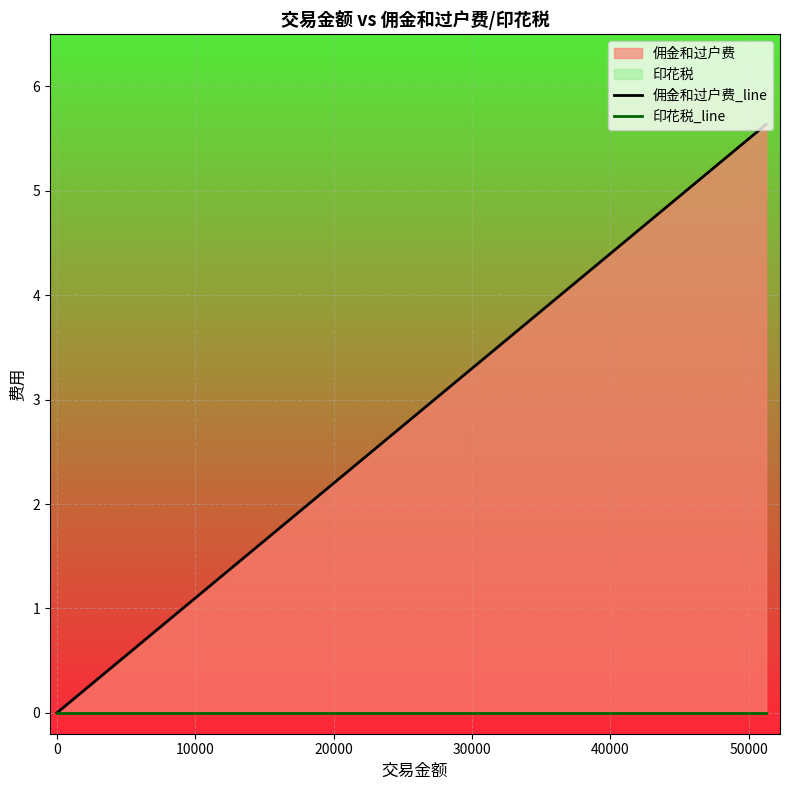

True or false: 印花税_line has a value of 0.0 at 0.

True